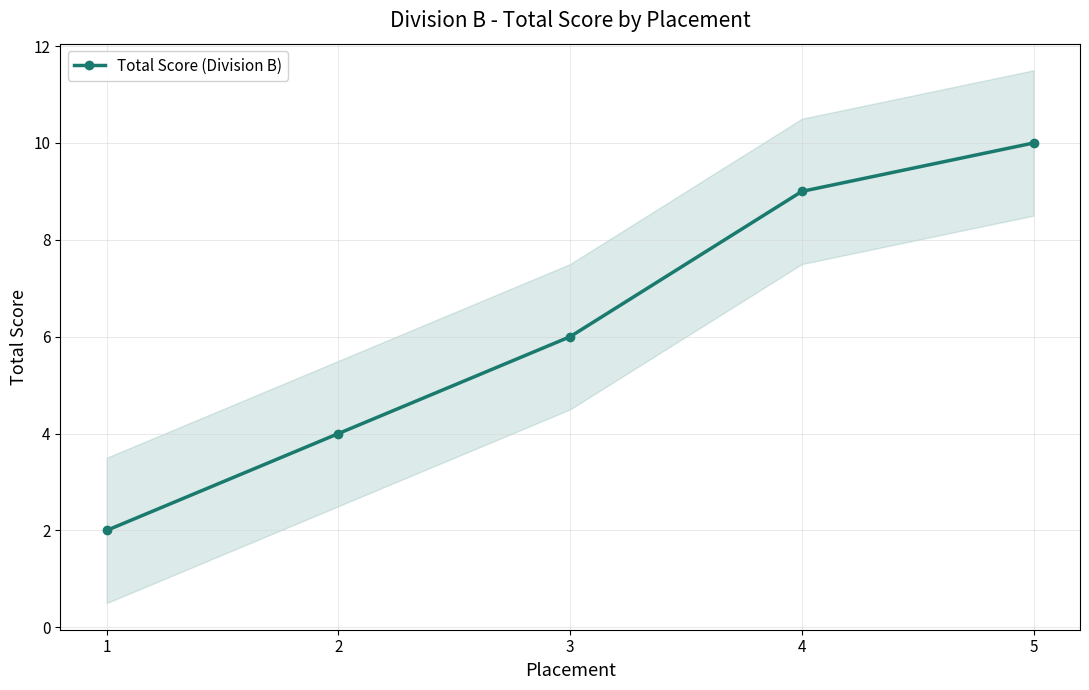

Is this an area chart (filled region under the line)?

No